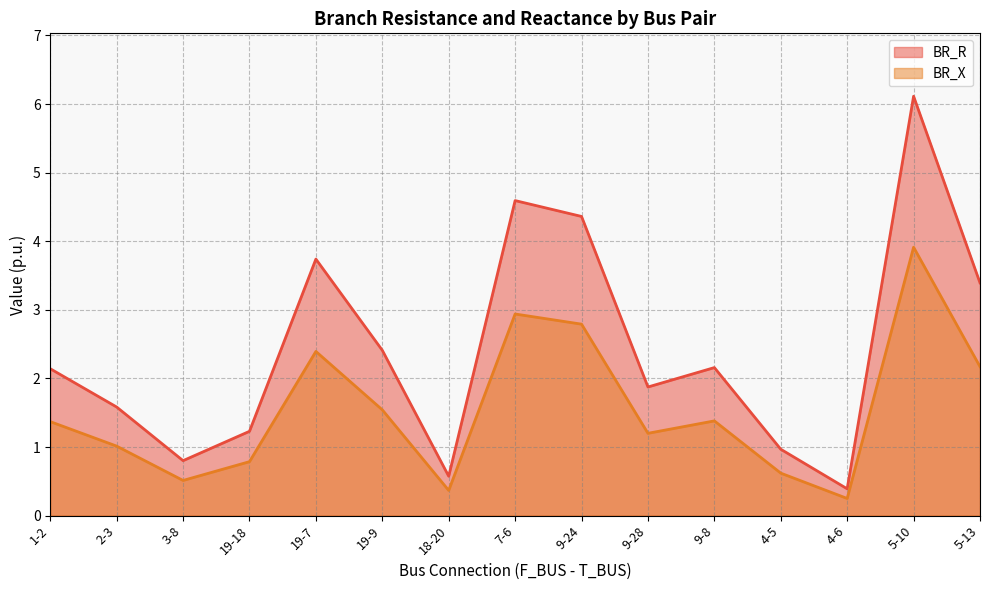

True or false: BR_R and BR_X cross at least once.

False